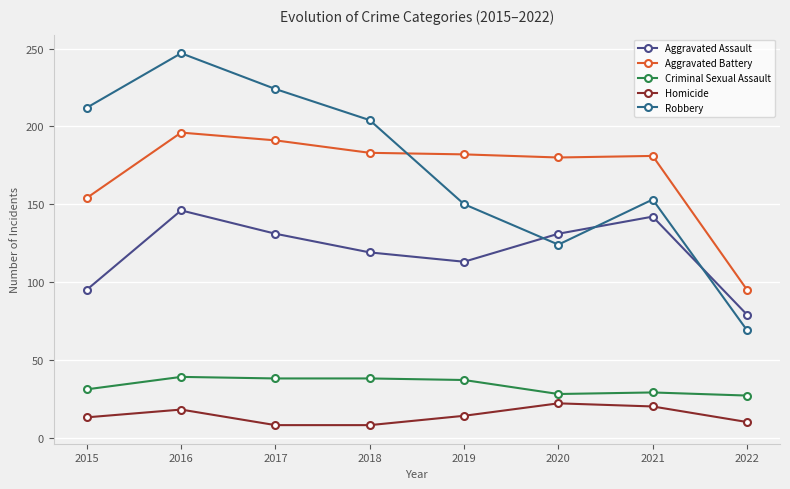

What is the spread (max minus min) of values at 2016?

229